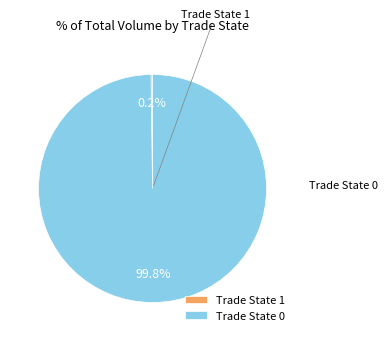

Which category accounts for the majority?

Trade State 0